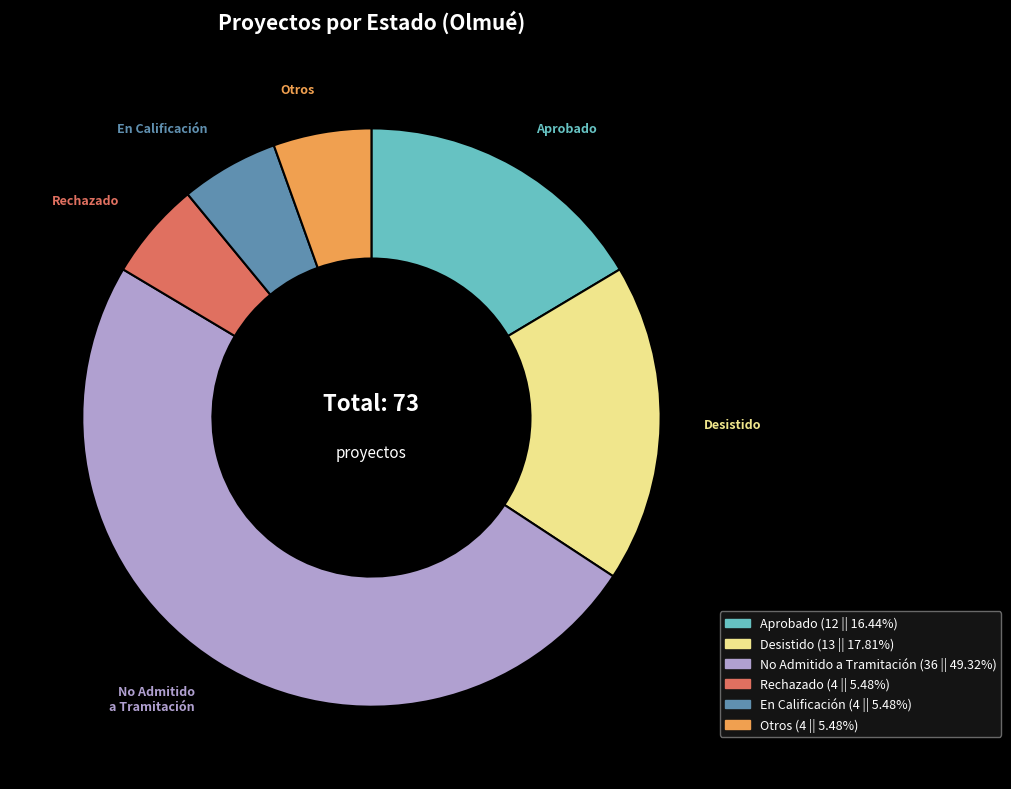

Is there any slice that represents more than half of the pie?

No